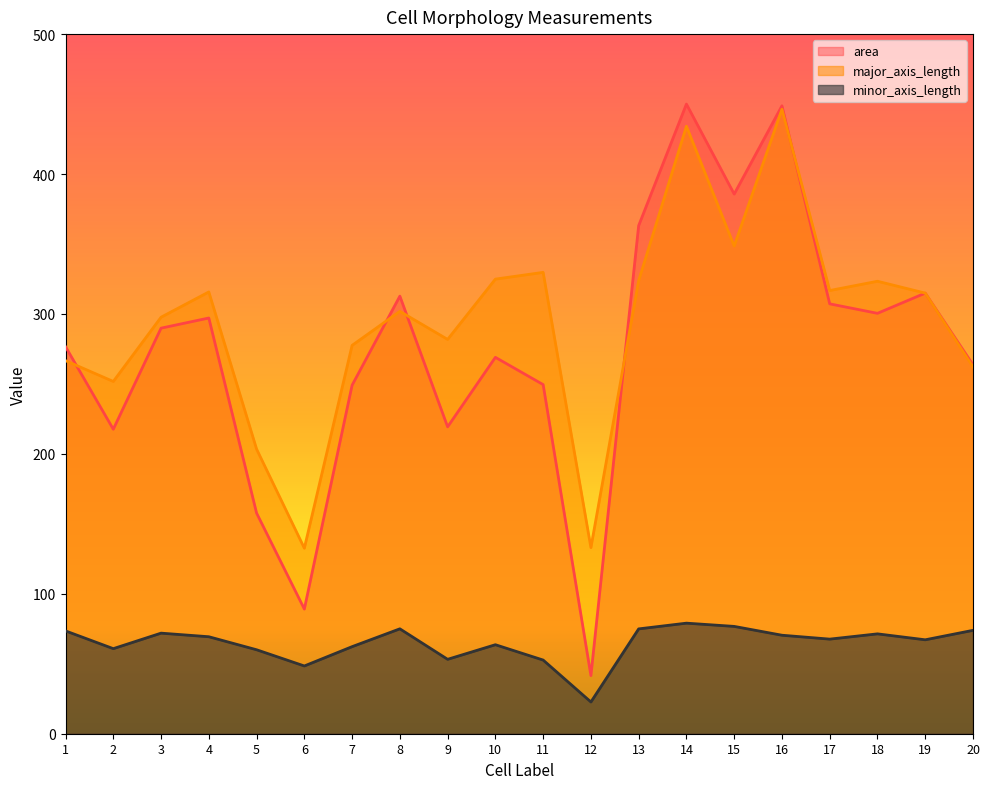

At which label does area first exceed 289?

3